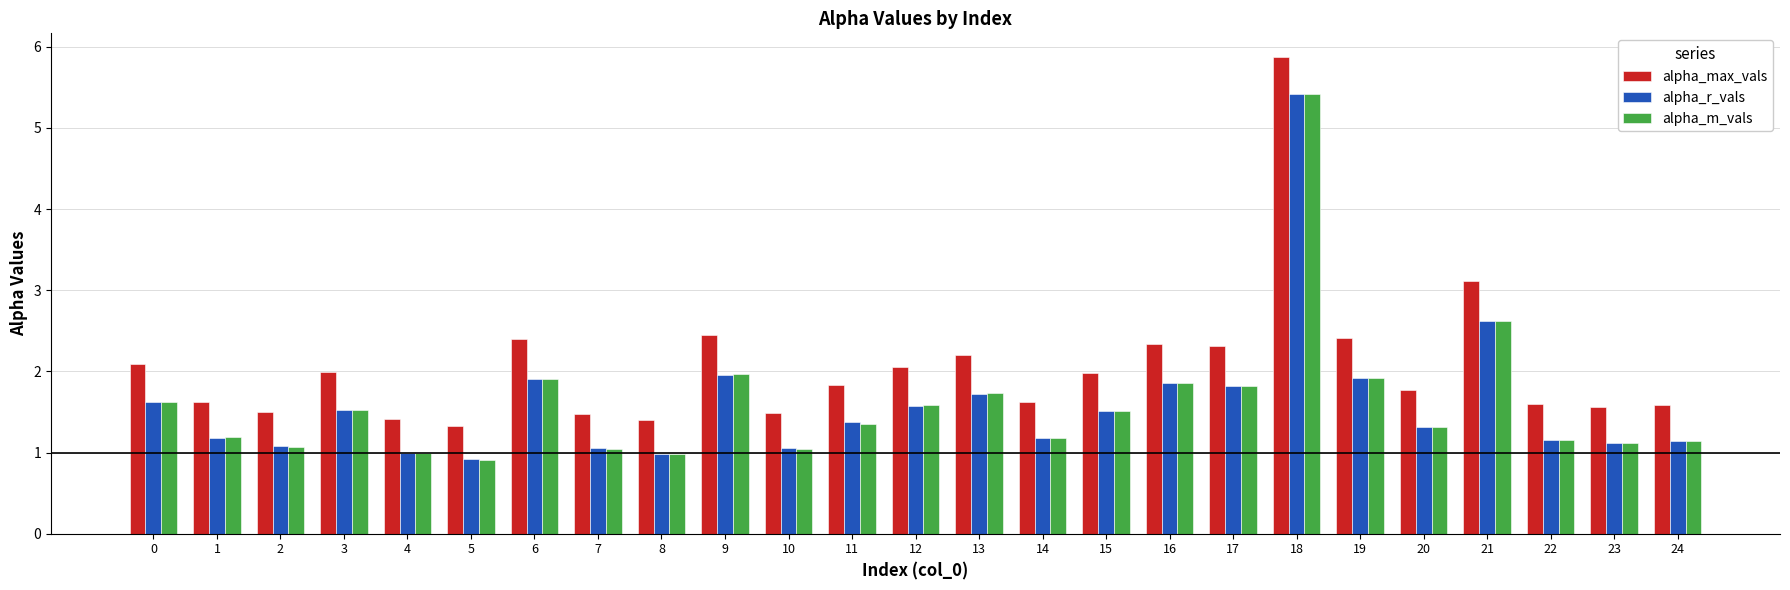

What is the difference between the highest and lowest values at 20?

0.5